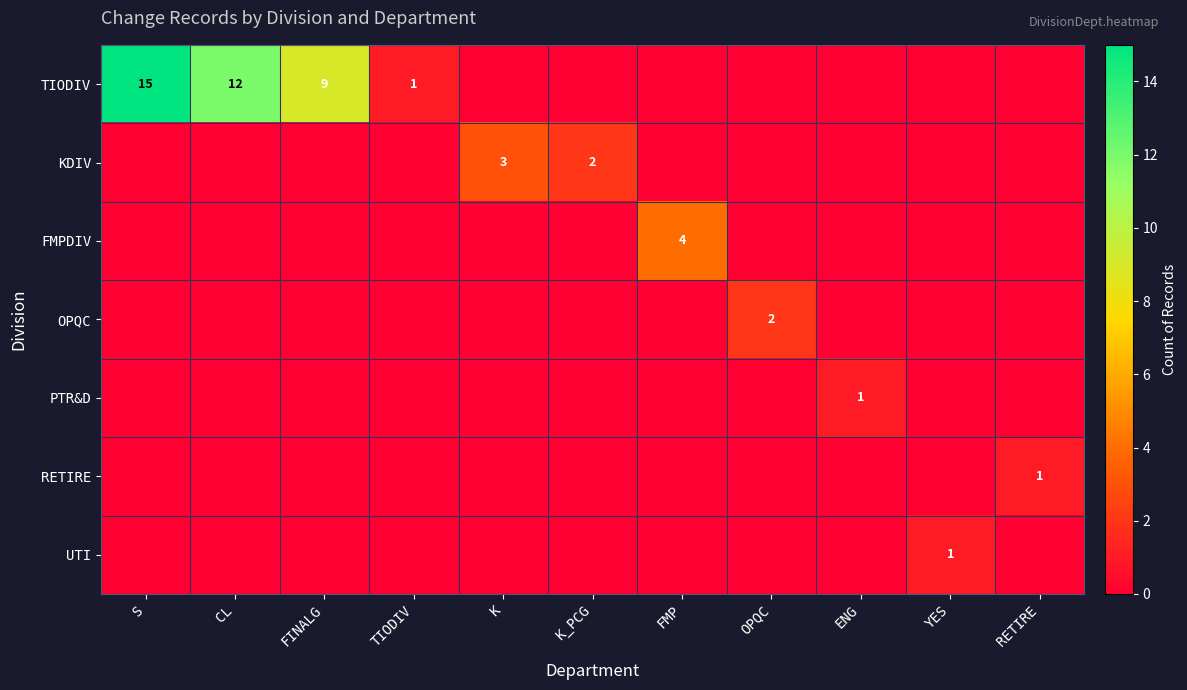

Which has a higher value, S or RETIRE?

S